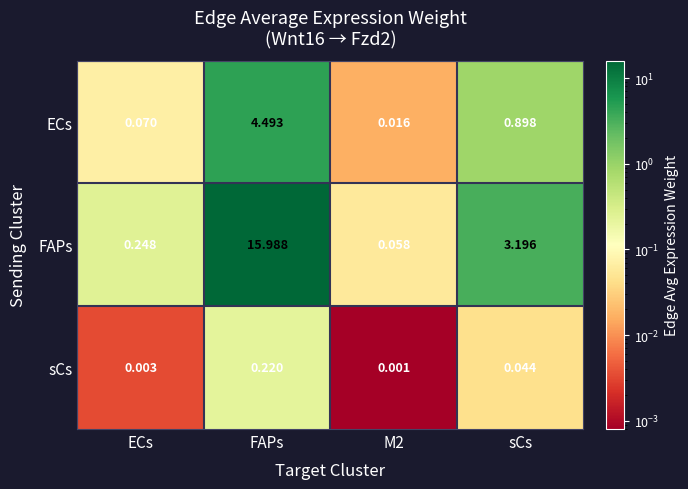

Rank the series by their maximum value, from highest to lowest.

FAPs, ECs, sCs